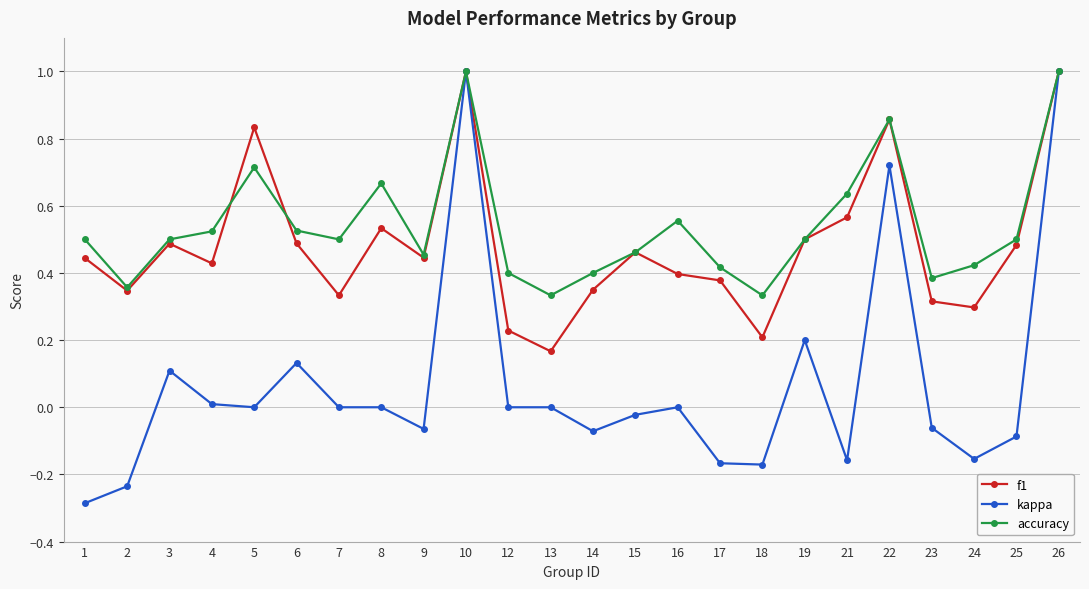

Where is the first local maximum for kappa?

3